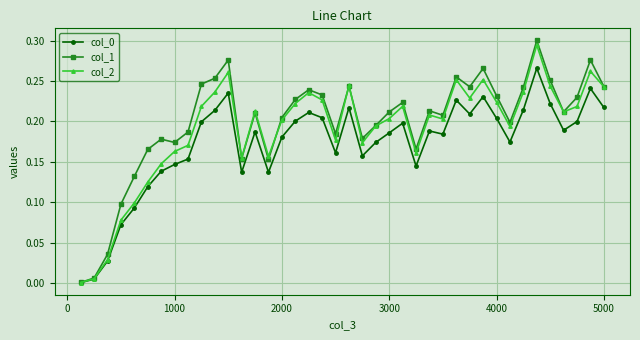

True or false: col_2 has more than 2 points higher than both neighbors.

True